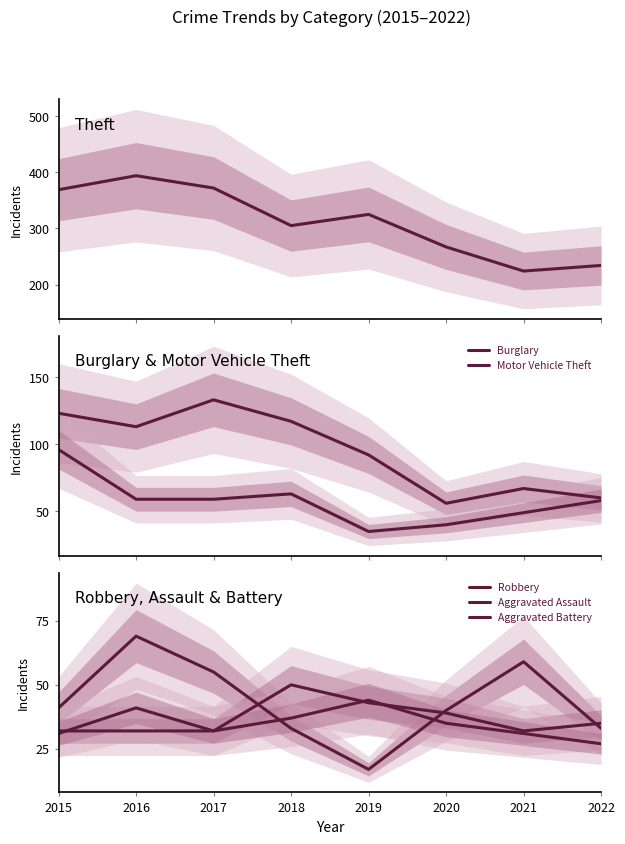

In Motor Vehicle Theft, how many points are higher than both neighbors (excluding endpoints)?

1